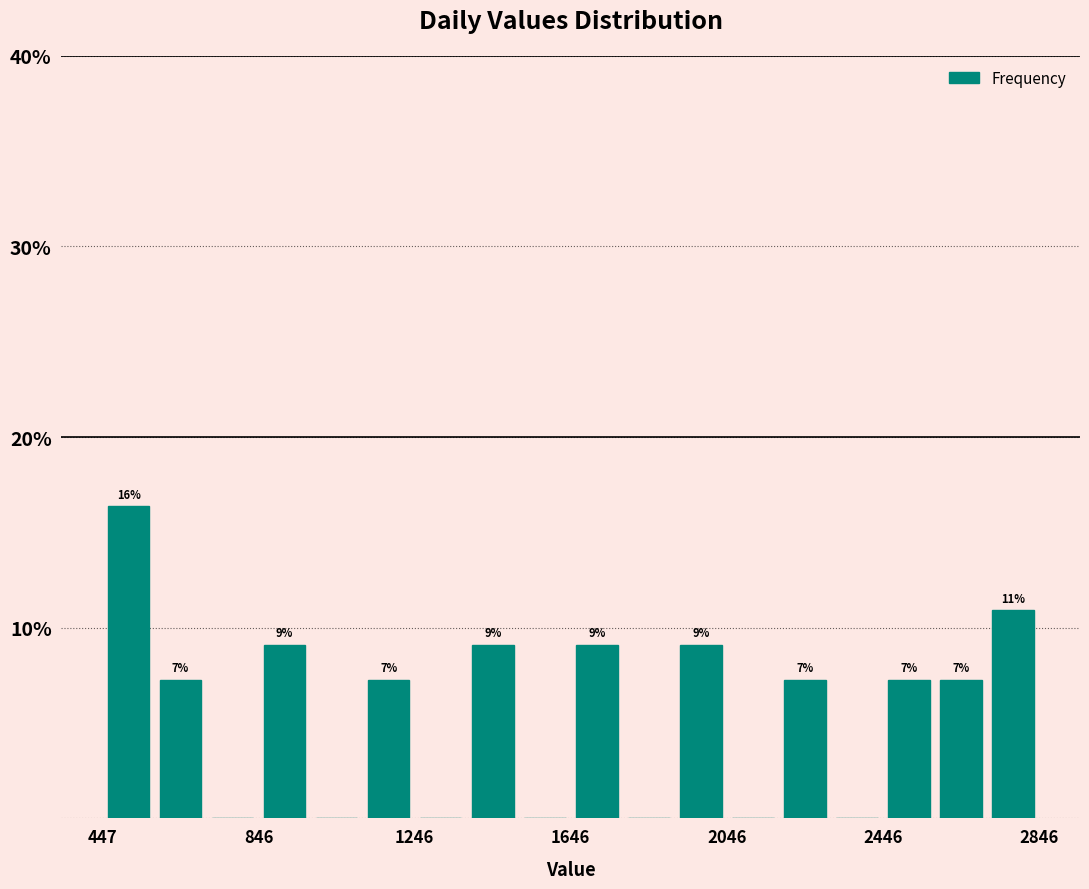

Around what value on the x-axis is the tallest bar? Give the approximate position of its centre, as read against the axis.

500